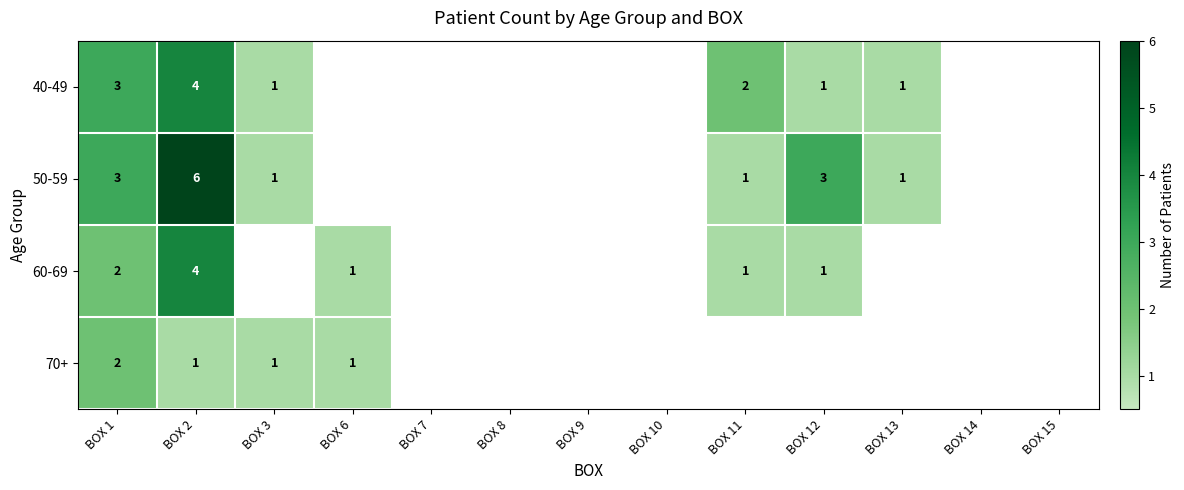

Which category has the lowest value across all series?

BOX 3